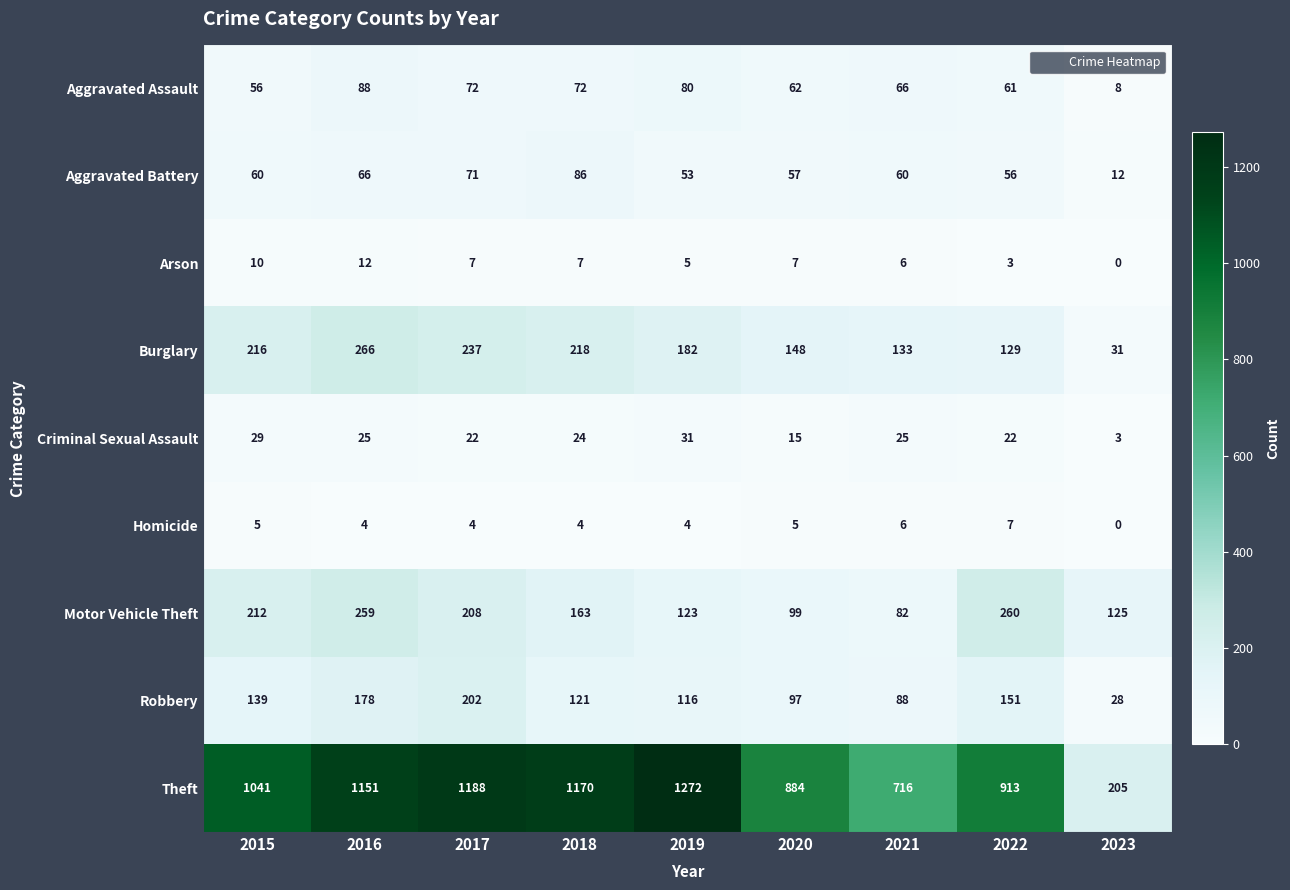

How many values in Homicide are above zero?

8